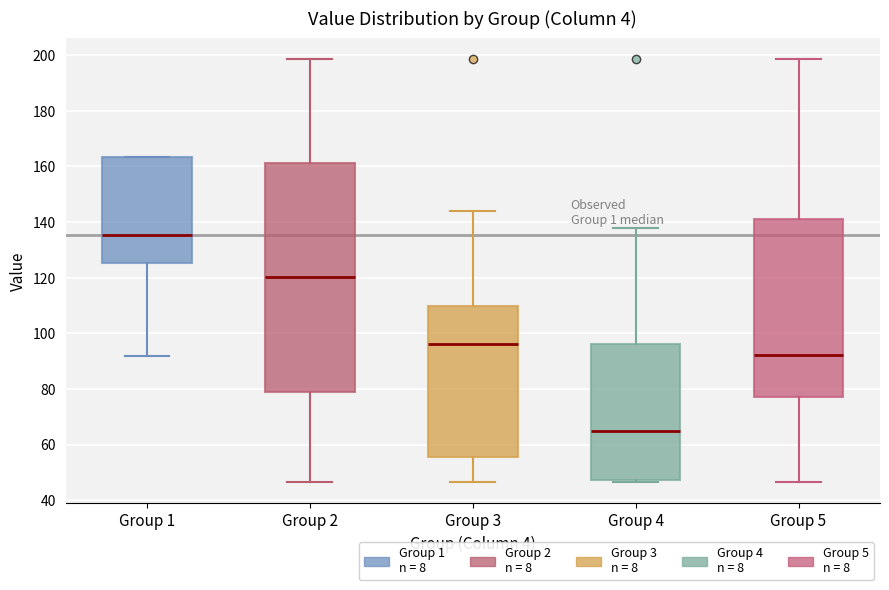

Comparing the boxes themselves (not the whiskers), which one is the tallest?

Group 2